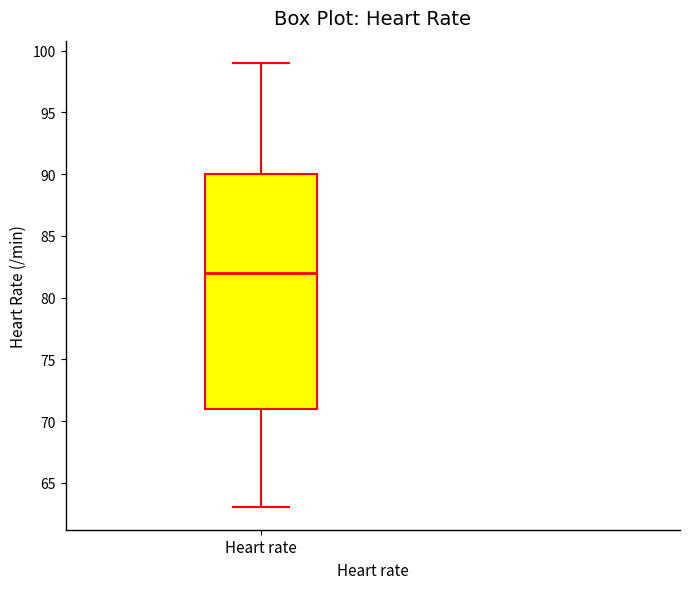

Where is the upper edge of the box for Heart rate on the y-axis? The values are not printed on the chart, so give them approximately, as read against the axis.

90